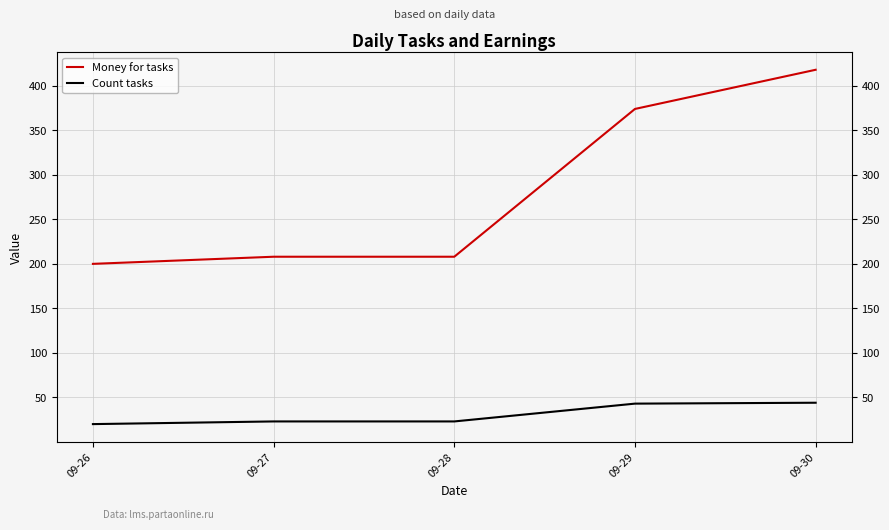

What is the difference between the maximum and minimum values in the Money for tasks series?

218